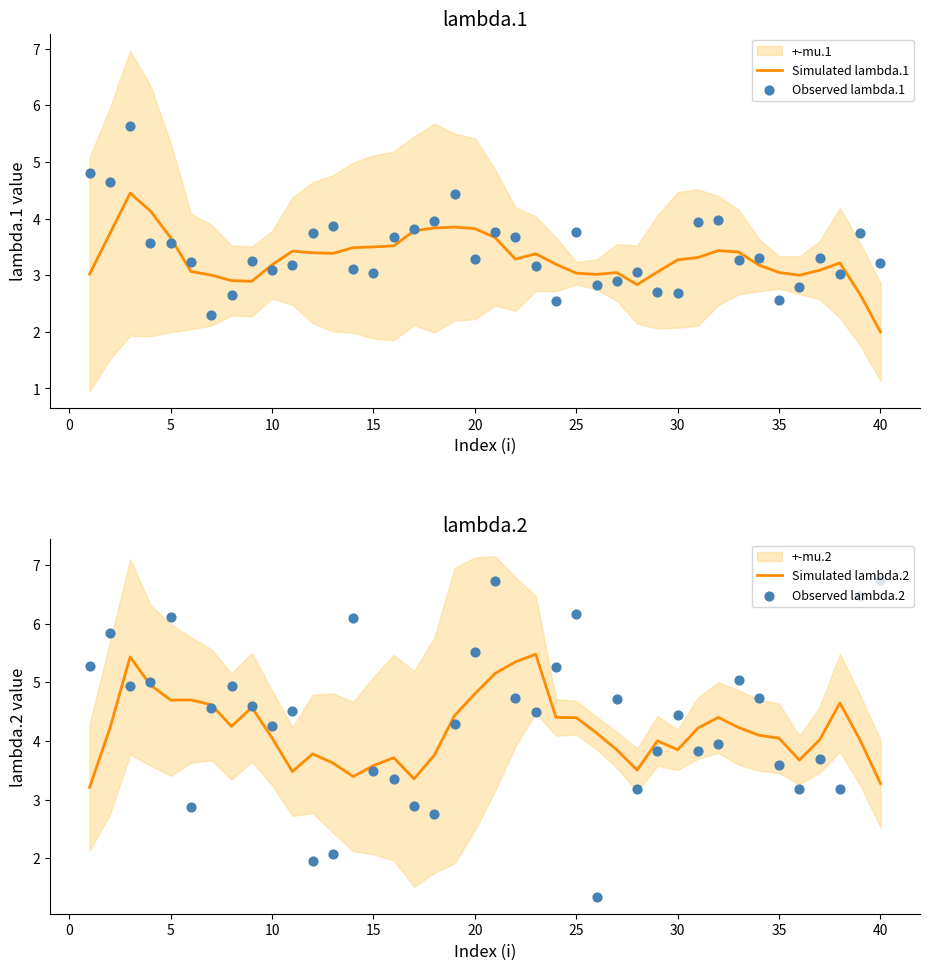

Which series contains the lowest Y value?

Observed lambda.2